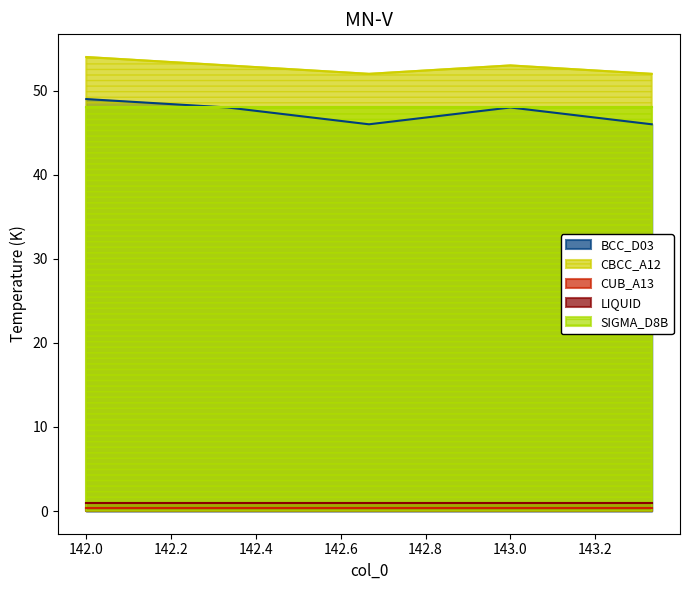

Does the chart display data point markers on the line(s)?

No